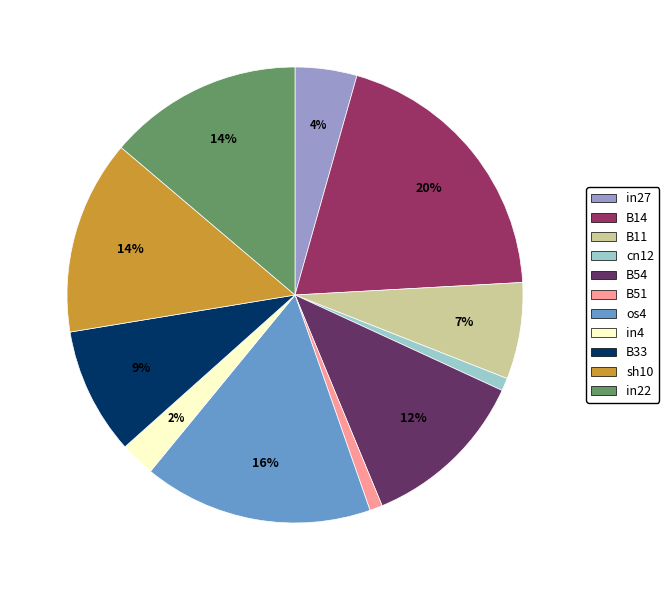

True or false: B51 accounts for 1% of the total.

True